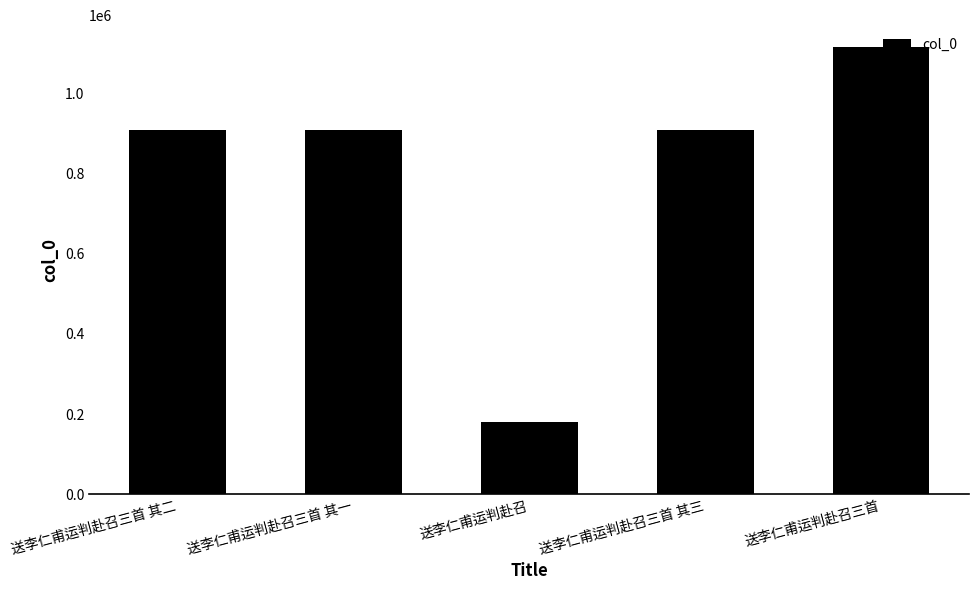

What is the smallest value displayed?

180450